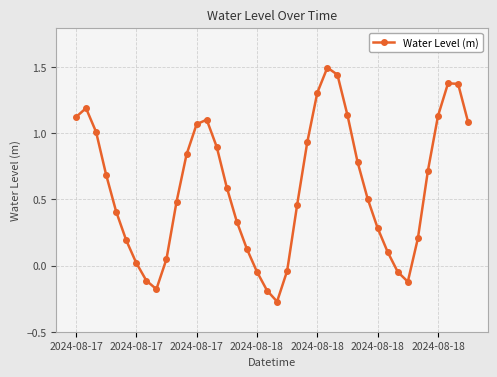

How many lines are shown in the chart?

1